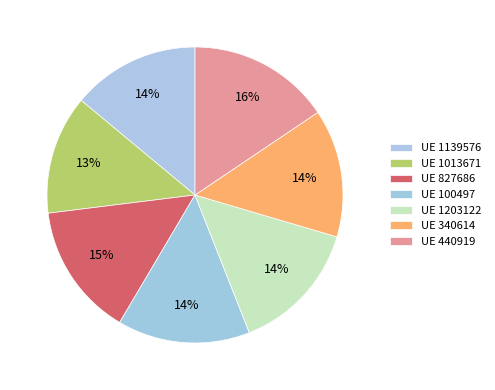

How many segments does this pie chart have?

7